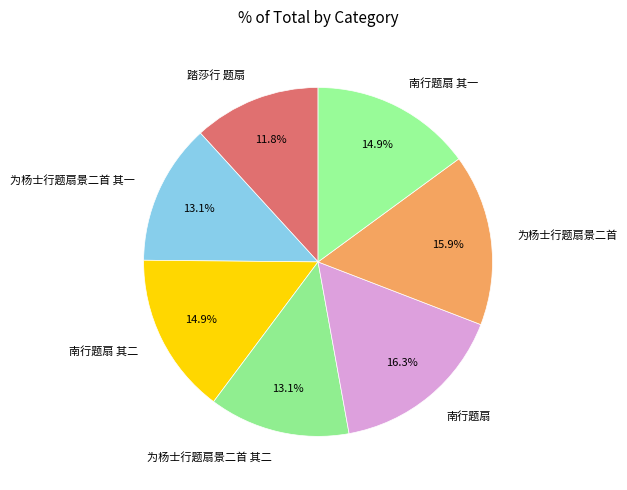

Is 为杨士行题扇景二首 其二 the majority of the pie?

No